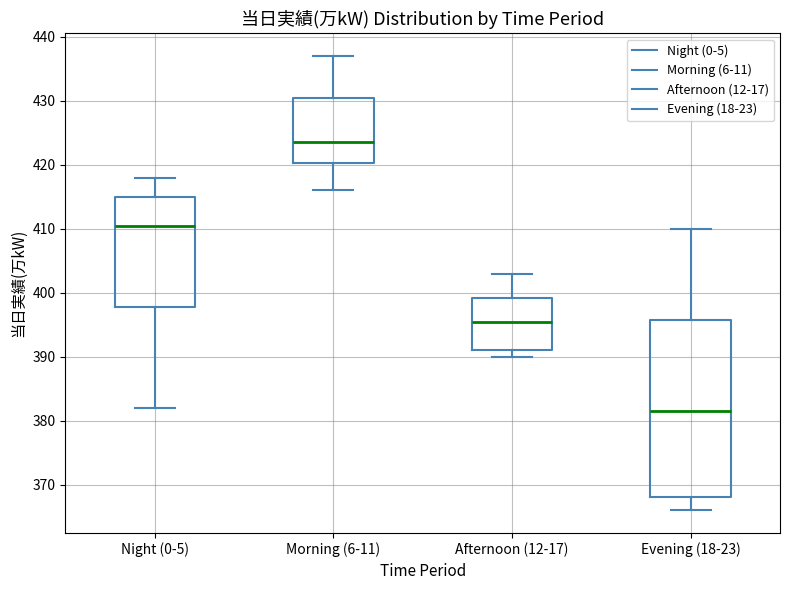

Reading left to right, read every box against the y-axis: the position of its median line, the range the box covers, and the ends of its whiskers. The values are not printed on the chart, so give them approximately, as read against the axis.

Night (0-5): median 411, box 398 to 415, whiskers 382 to 418
Morning (6-11): median 424, box 420 to 431, whiskers 416 to 437
Afternoon (12-17): median 396, box 391 to 399, whiskers 390 to 403
Evening (18-23): median 382, box 368 to 396, whiskers 366 to 410